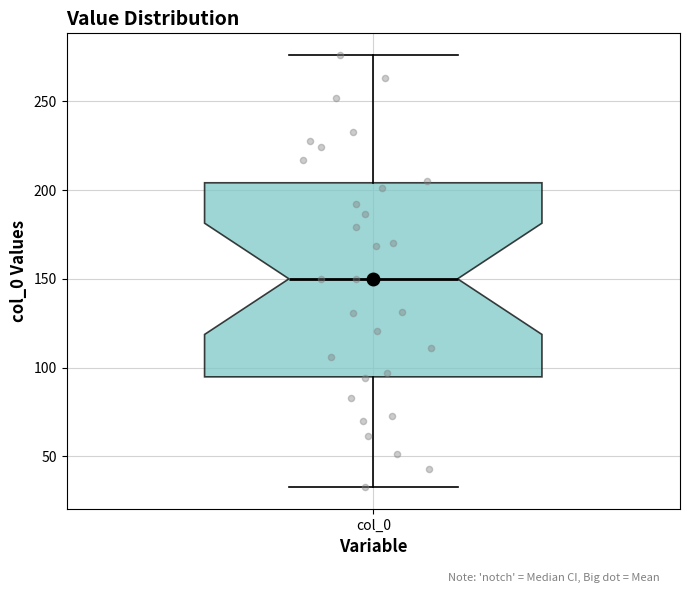

Where is the lower edge of the box for col_0 on the y-axis? The values are not printed on the chart, so give them approximately, as read against the axis.

95